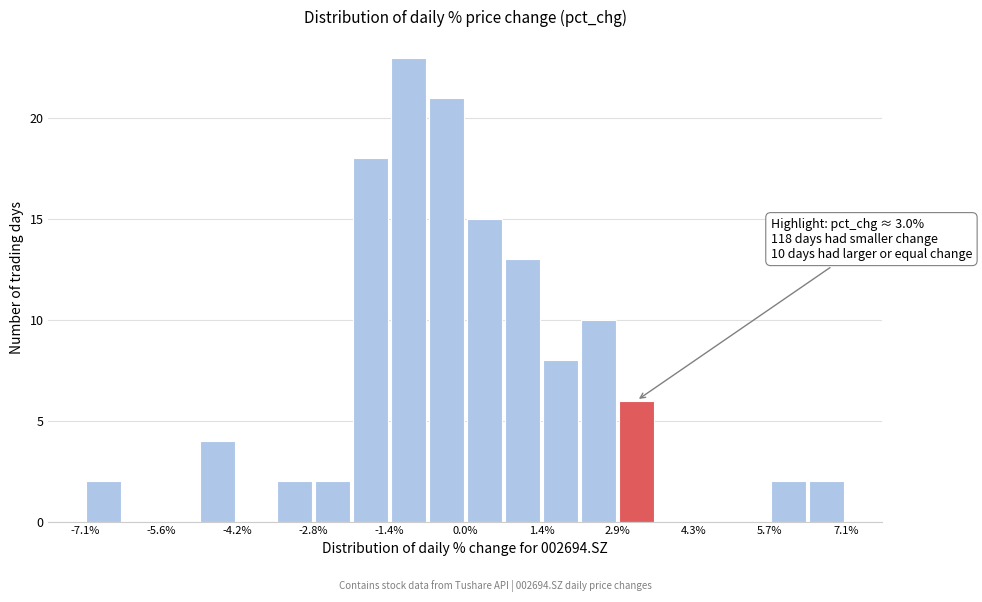

Read against the x-axis, roughly where is the centre of the tallest bar?

-1.0